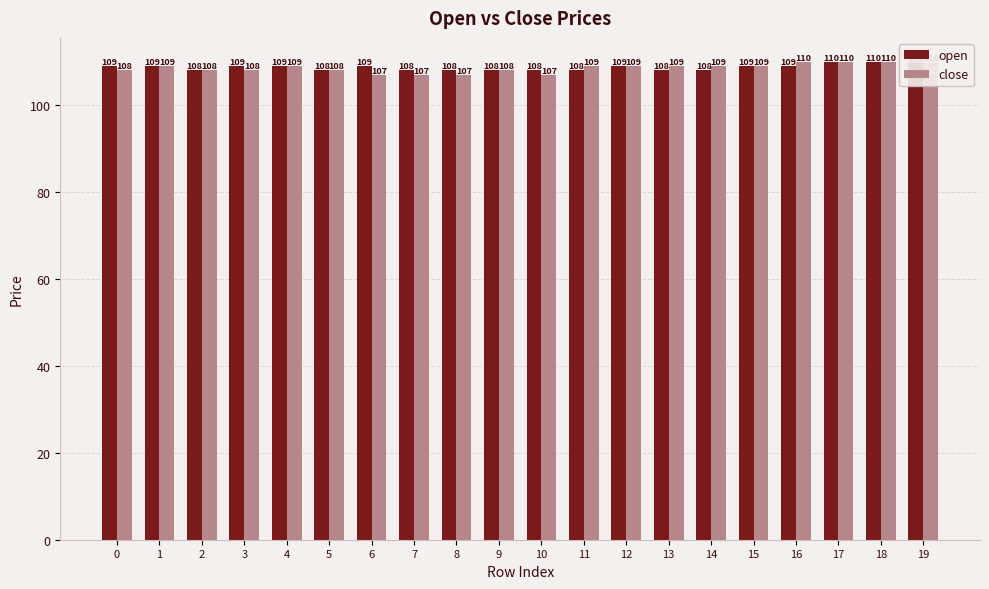

Reading left to right, what are all the values shown in this chart?

open: 109	109	108	109	109	108	109	108	108	108	108	108	109	108	108	109	109	110	110	110
close: 108	109	108	108	109	108	107	107	107	108	107	109	109	109	109	109	110	110	110	110